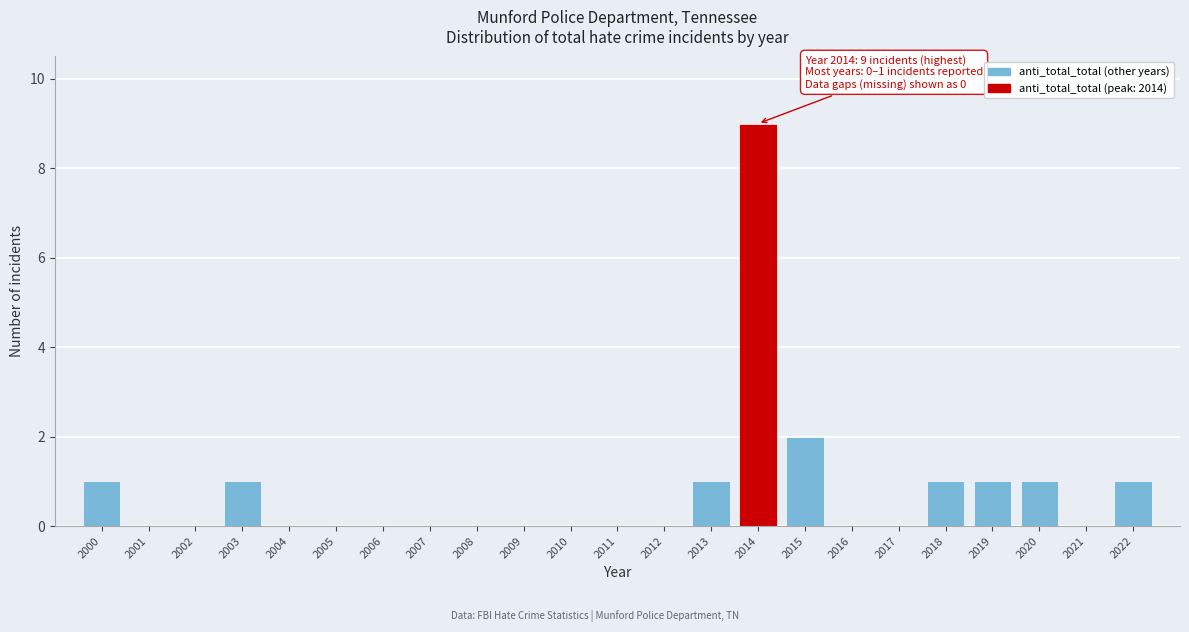

Reading right to left, transcribe all the data shown in this chart.

2022=1	2021=0	2020=1	2019=1	2018=1	2017=0	2016=0	2015=2	2014=9	2013=1	2012=0	2011=0	2010=0	2009=0	2008=0	2007=0	2006=0	2005=0	2004=0	2003=1	2002=0	2001=0	2000=1